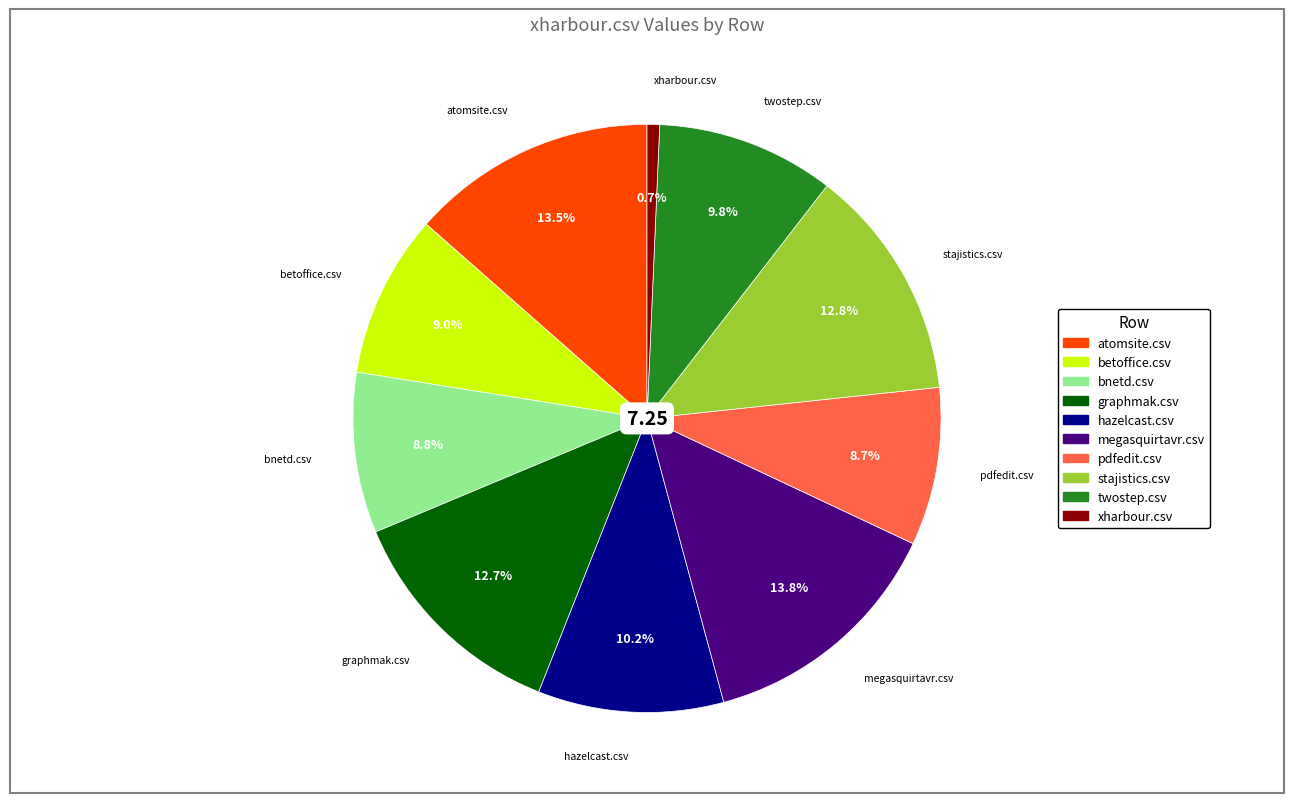

Do stajistics.csv and graphmak.csv together represent more than half of the pie?

No